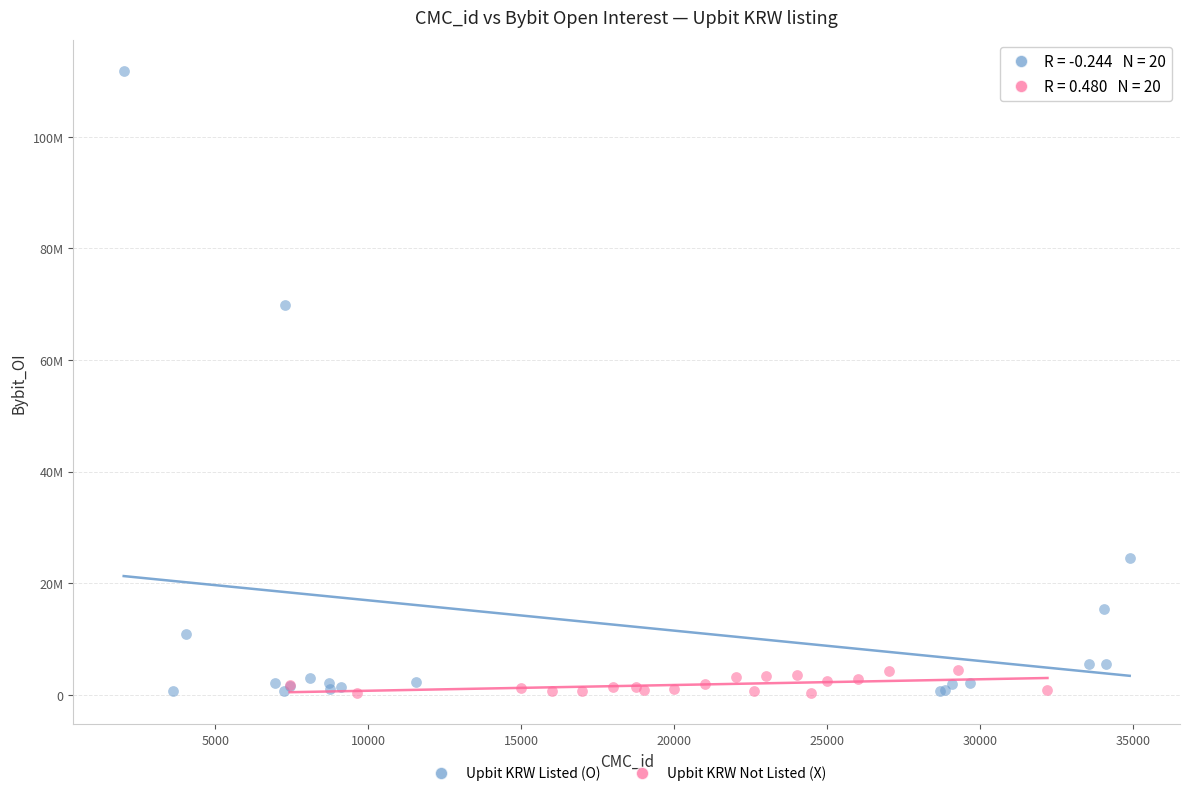

Which series contains the highest Y value?

Upbit KRW Listed (O)